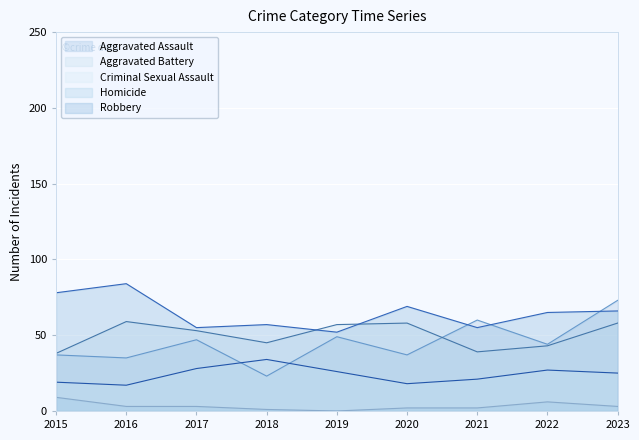

What is the maximum value for Aggravated Battery?

59